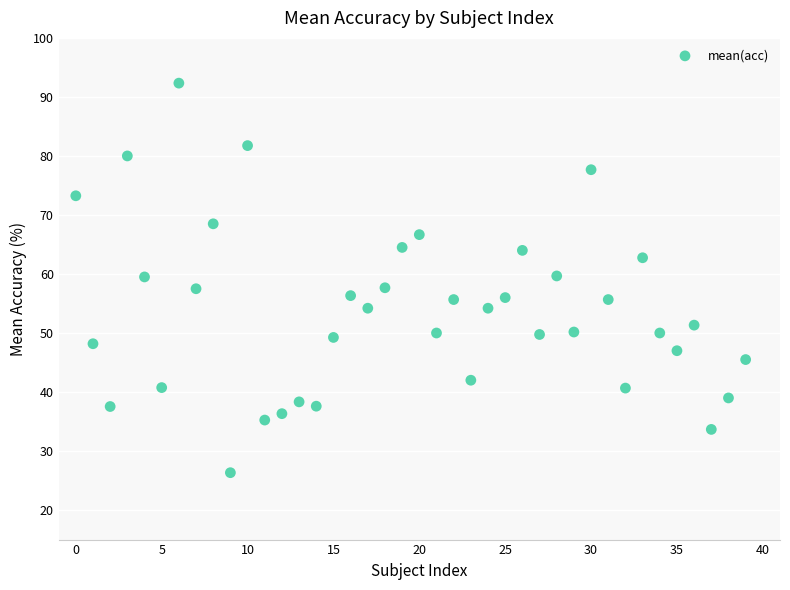

What is the range of Y values (max minus min)?

66.0